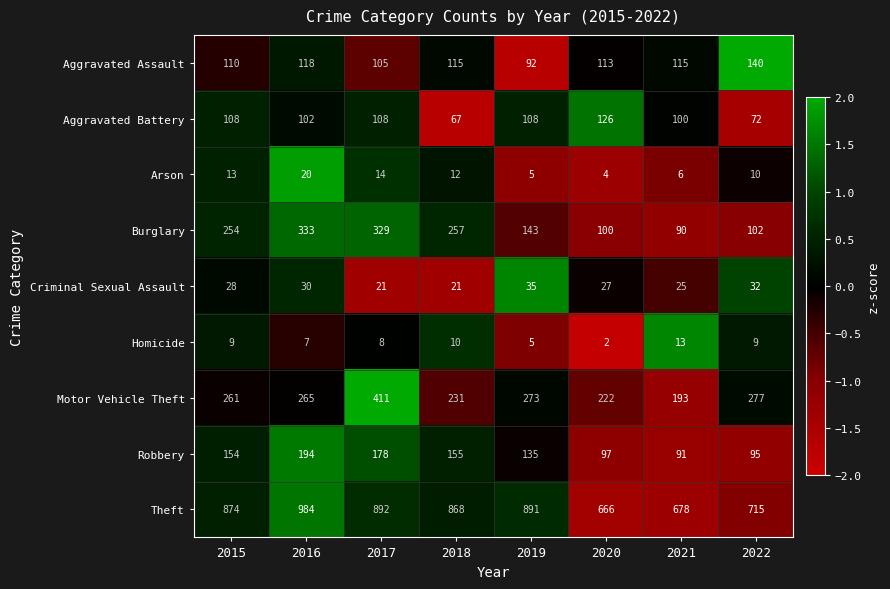

At 2016, list the series in order from largest to smallest.

Theft, Burglary, Motor Vehicle Theft, Robbery, Aggravated Assault, Aggravated Battery, Criminal Sexual Assault, Arson, Homicide